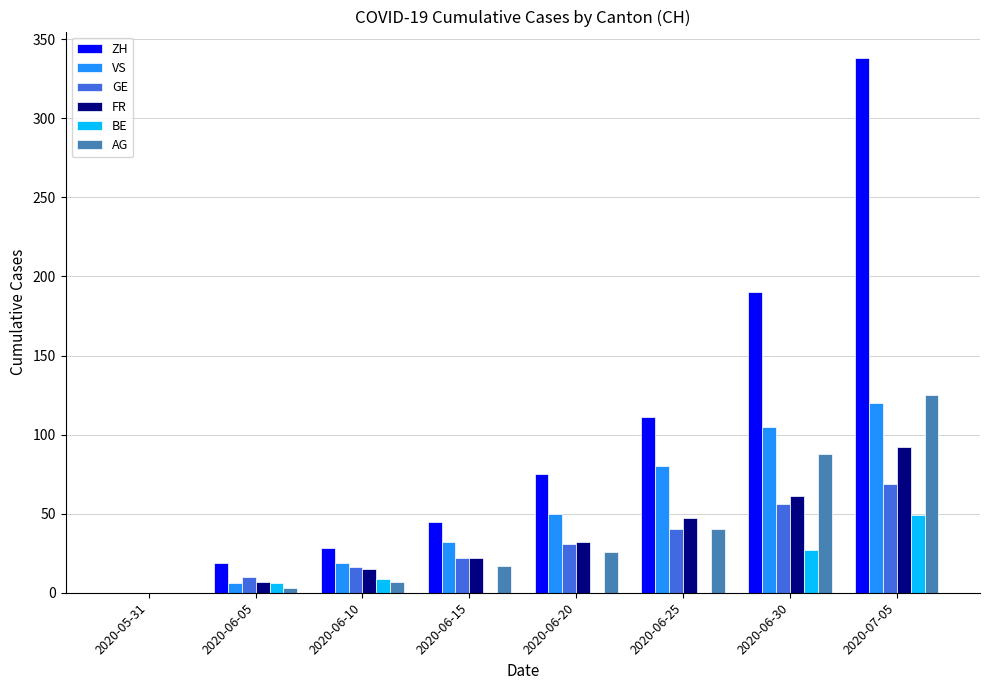

What are all the series names shown in the legend?

ZH, VS, GE, FR, BE, AG